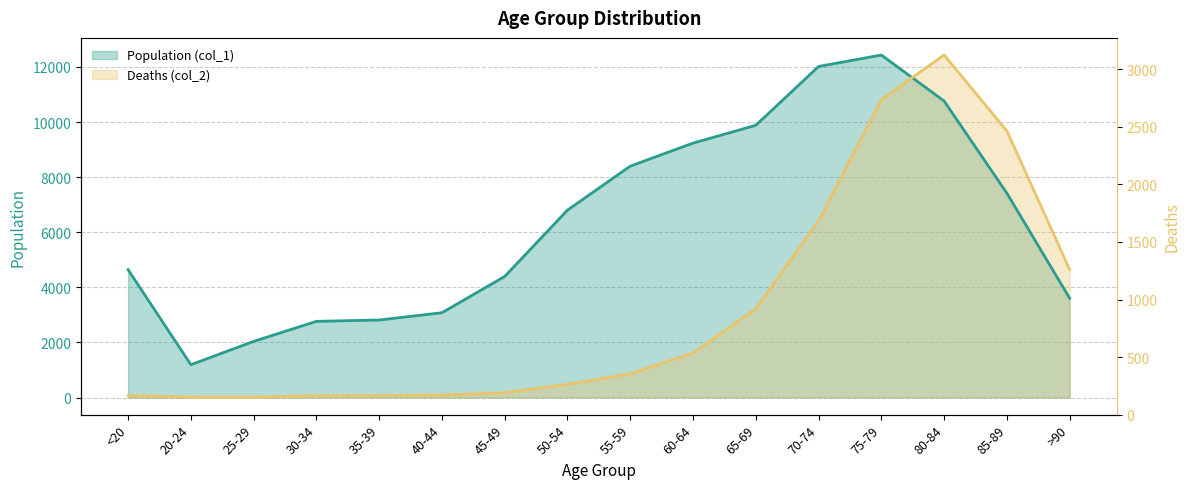

At which label does Population (col_1) first exceed 6803?

55-59